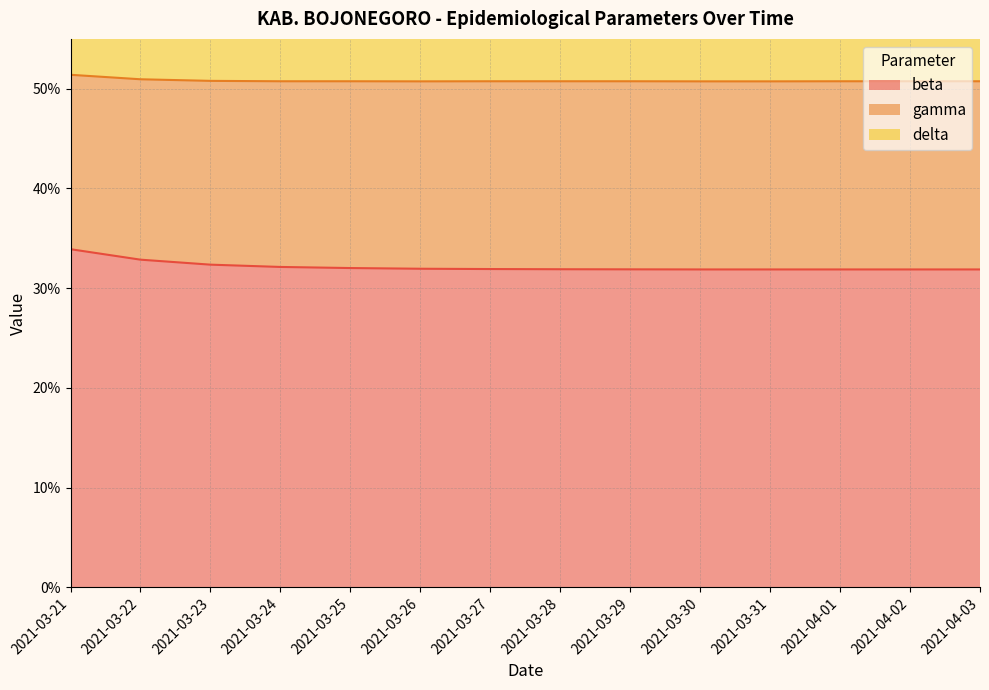

True or false: beta has a value of 0.5 at 2021-04-01.

False